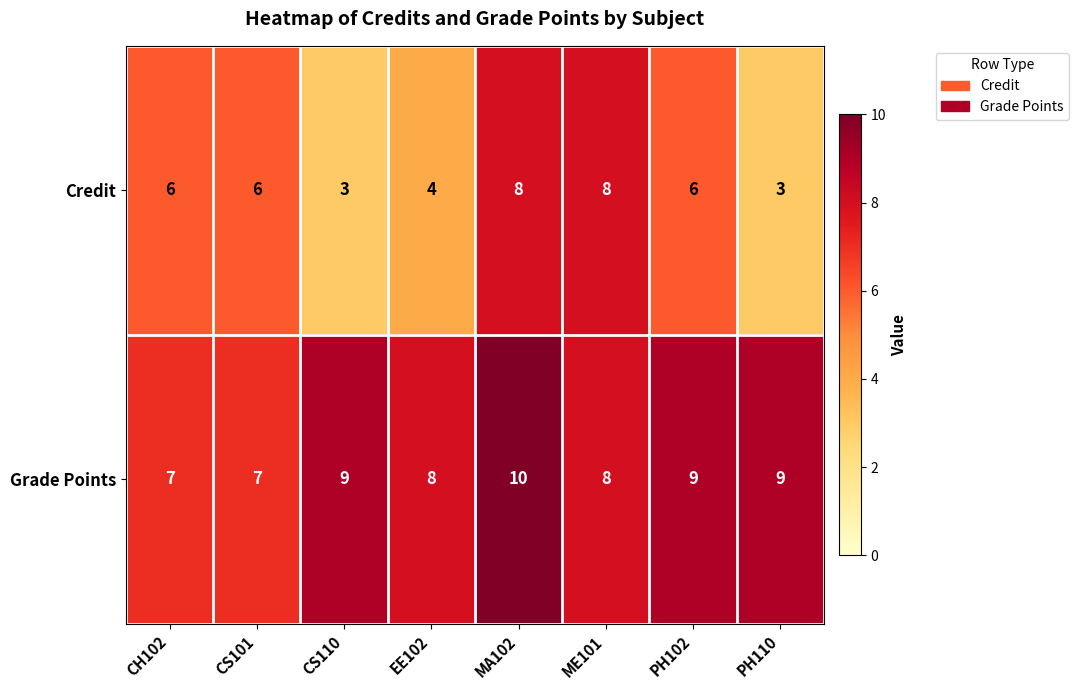

What is the difference between the maximum and minimum values in the Grade Points series?

3